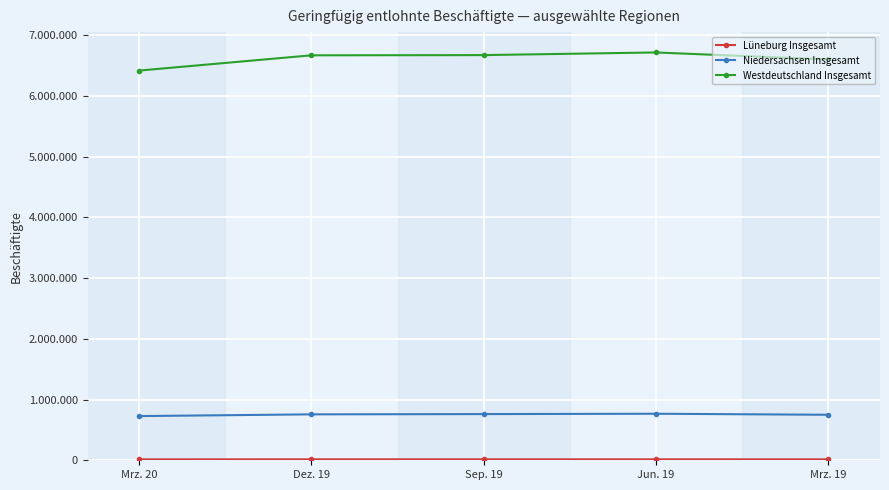

What is the difference between the highest and lowest values at Dez. 19?

6650870